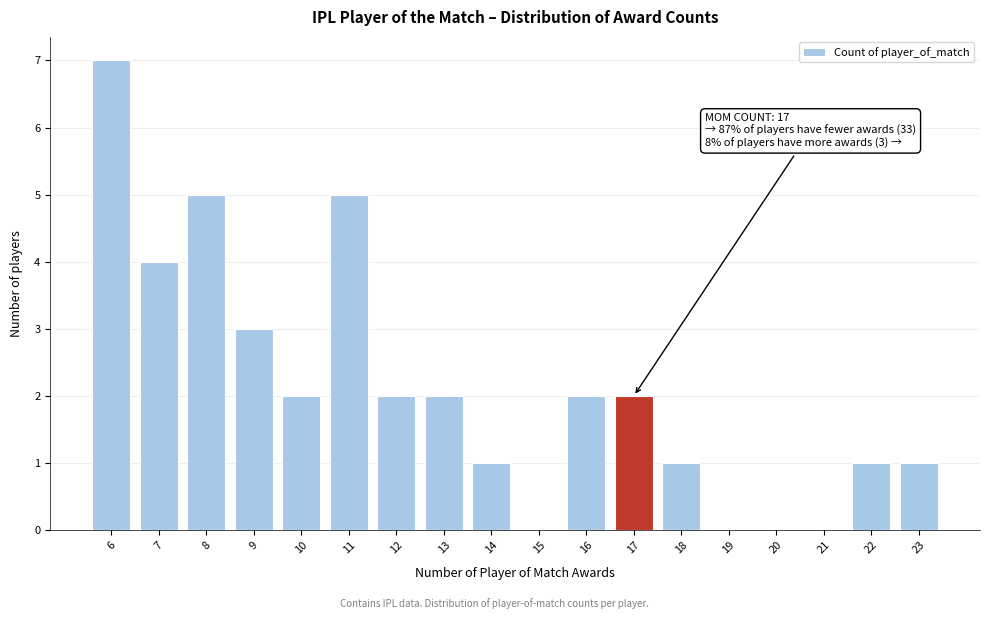

Which range on the x-axis has the tallest bar?

5.5 to 6.5